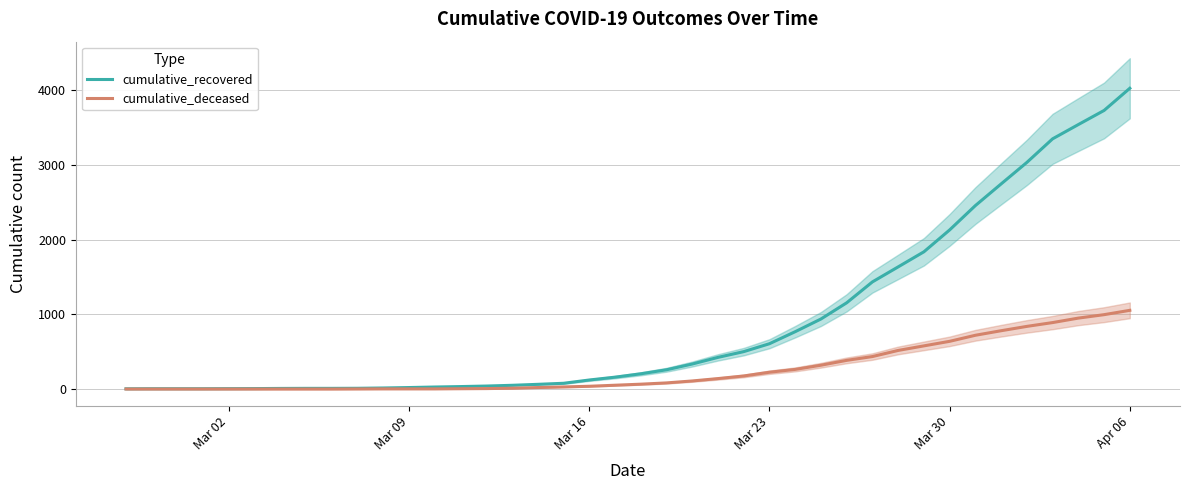

True or false: cumulative_recovered has more than 0 points higher than both neighbors.

False